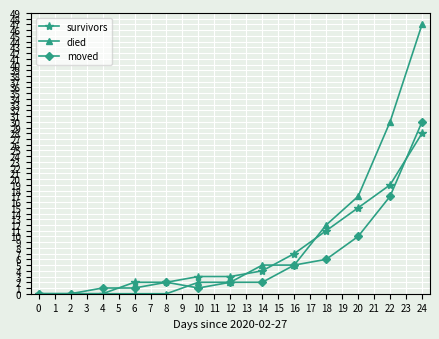

How many lines are shown in the chart?

3